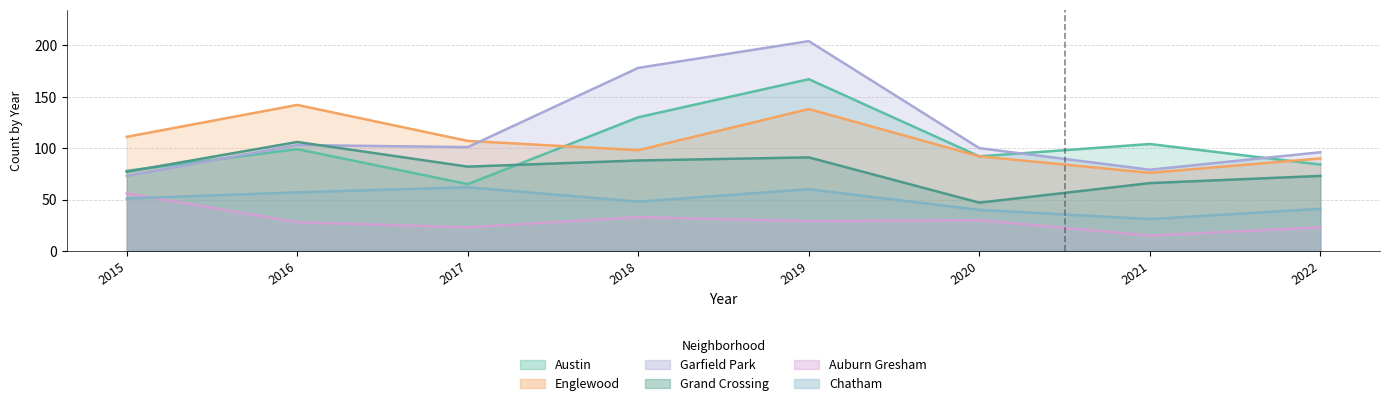

At which category does Englewood reach its first local peak?

2016